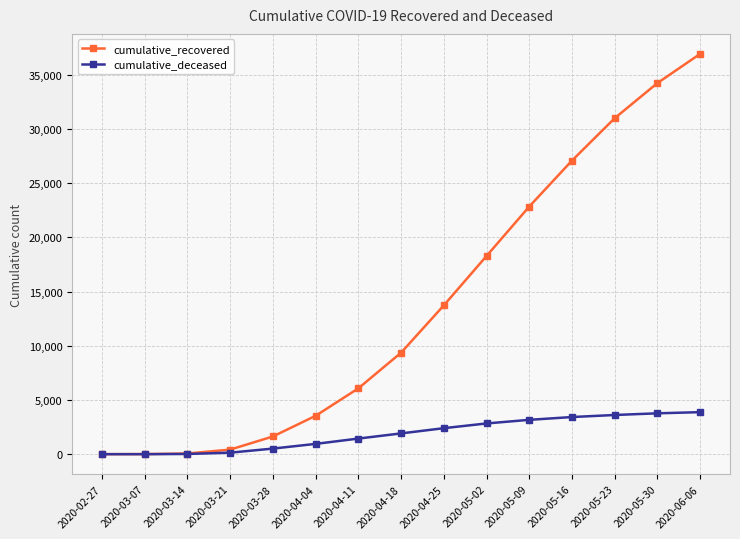

What is the minimum value for cumulative_recovered?

3